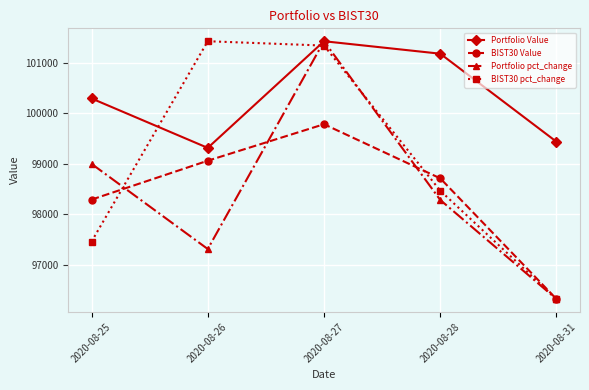

Reading left to right, what are all the values shown in this chart?

Portfolio Value: 100296.2	99316.1	101430.9	101183.5	99437.9
BIST30 Value: 98290.7	99061.9	99785.3	98712.0	96319.0
Portfolio pct_change: 98999.8	97310.9	101430.9	98283.5	96319.0
BIST30 pct_change: 97457.9	101430.9	101344.4	98467.5	96319.0